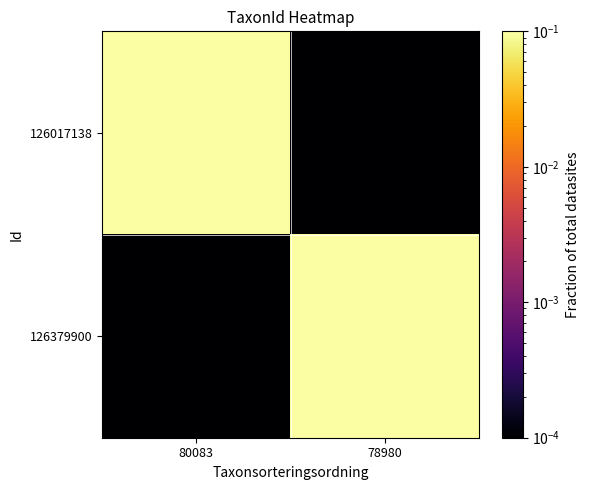

At which category is the sum across all series the highest?

80083